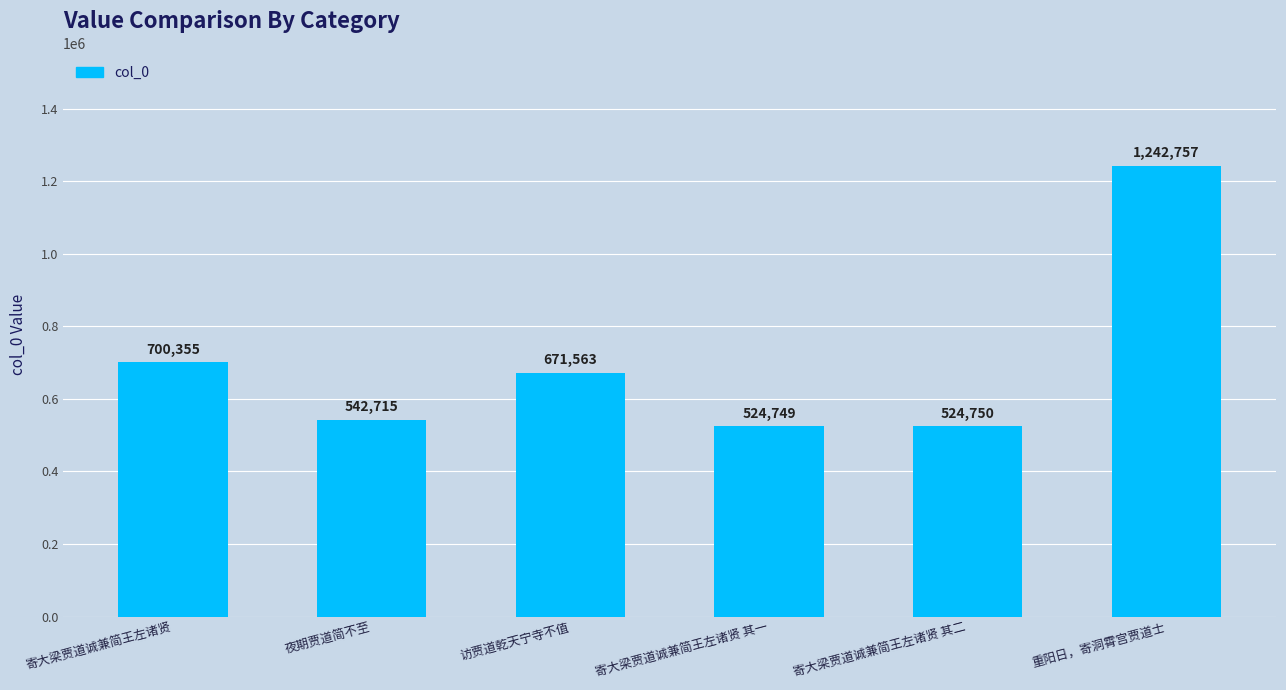

Reading right to left, transcribe all the data shown in this chart.

1242757	524750	524749	671563	542715	700355